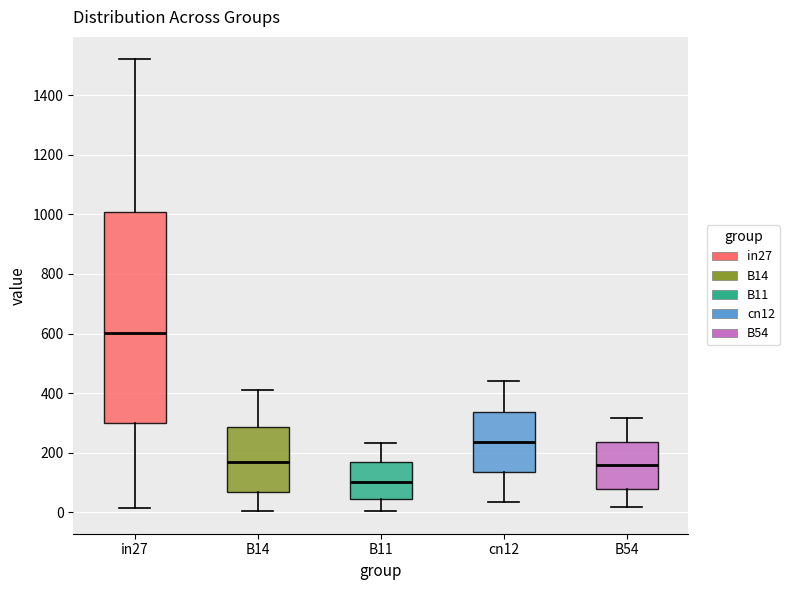

Reading left to right, read every box against the y-axis: the position of its median line, the range the box covers, and the ends of its whiskers. The values are not printed on the chart, so give them approximately, as read against the axis.

in27: median 600, box 300 to 1000, whiskers 20 to 1520
B14: median 160, box 60 to 280, whiskers 0 to 420
B11: median 100, box 40 to 160, whiskers 0 to 240
cn12: median 240, box 140 to 340, whiskers 40 to 440
B54: median 160, box 80 to 240, whiskers 20 to 320